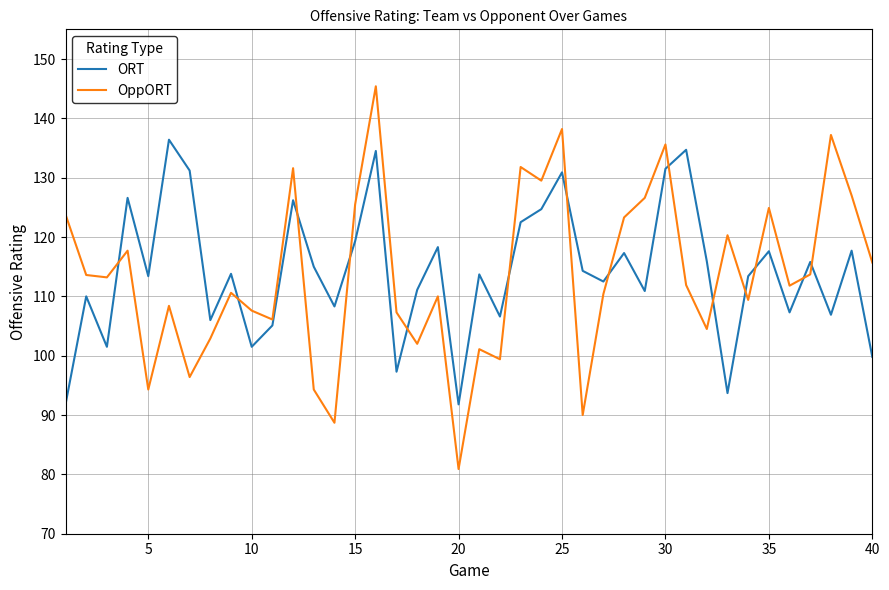

What is the minimum value shown in the chart?

80.9